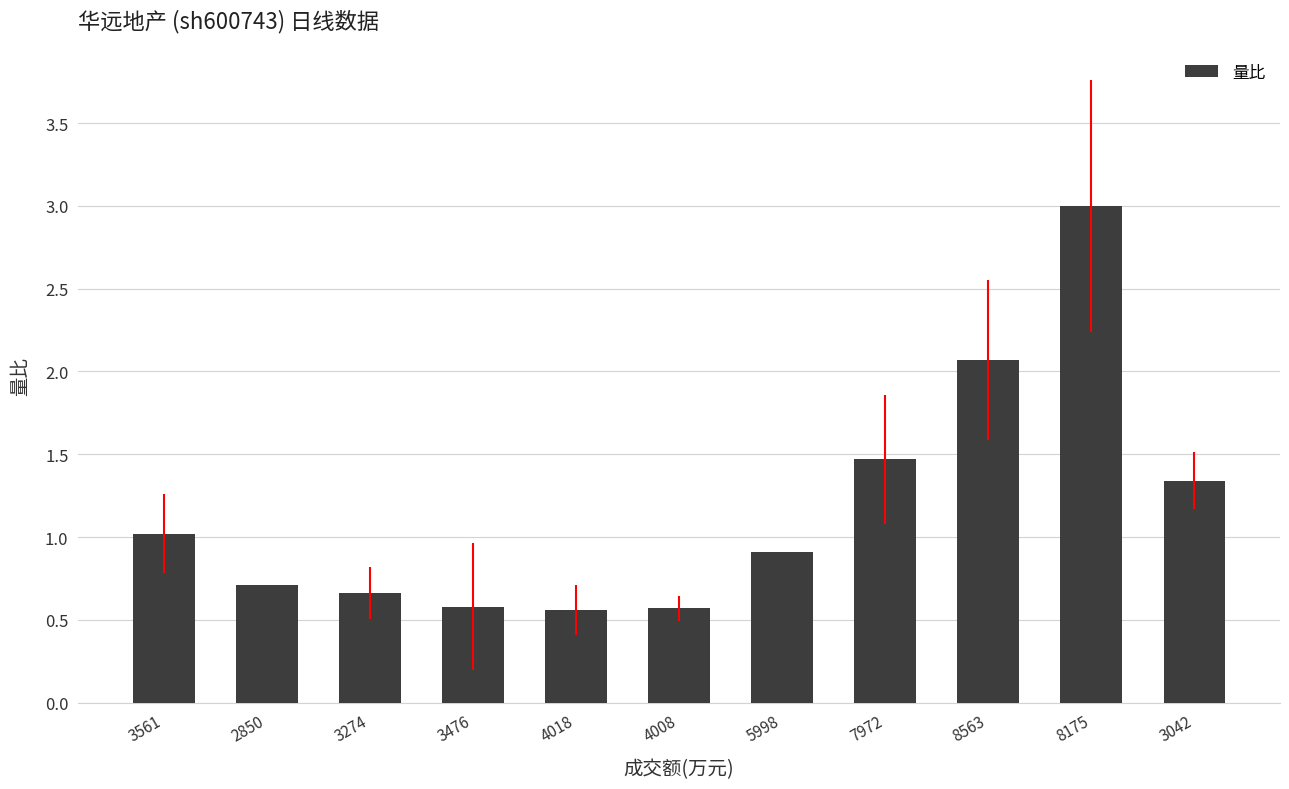

What is the label of the 11th bar from the right?

3561